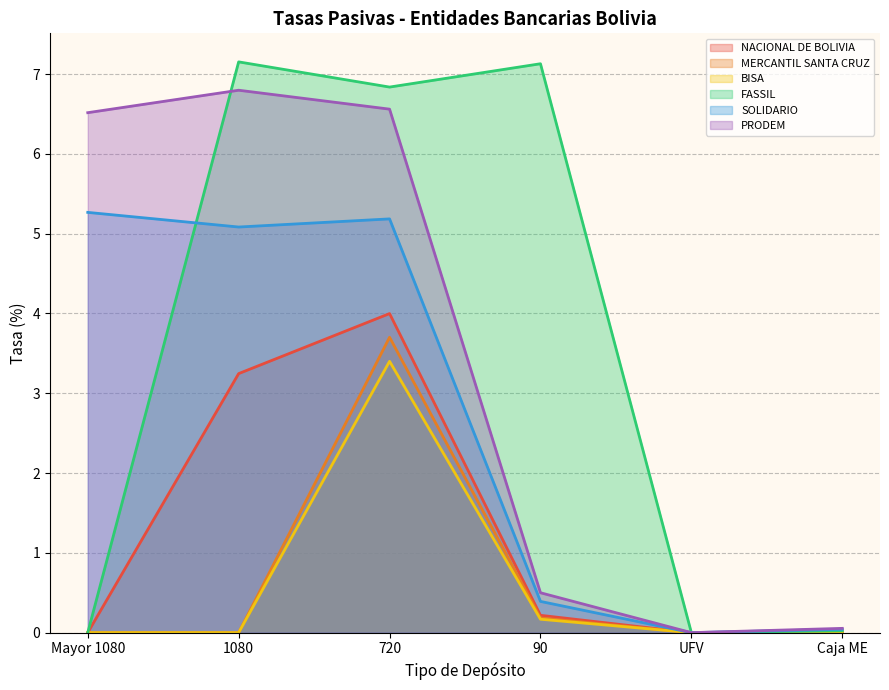

What is the greatest value displayed?

7.2